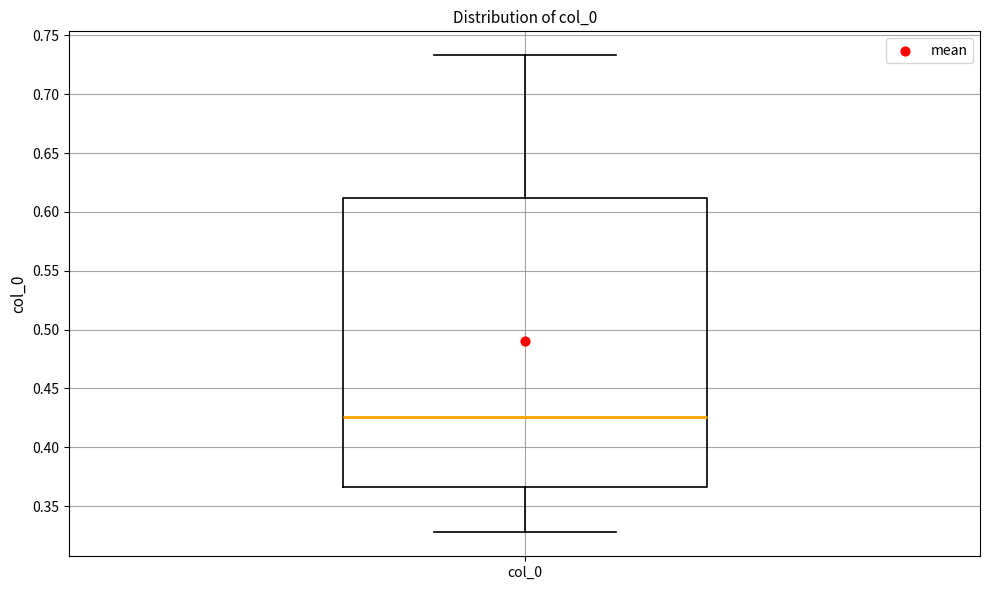

Transcribe this box plot: give where the median line is, the range the box spans, and where the two whiskers end, as read against the y-axis. The values are not printed on the chart, so give them approximately, as read against the axis.

median 0.425, box 0.365 to 0.610, whiskers 0.330 to 0.735